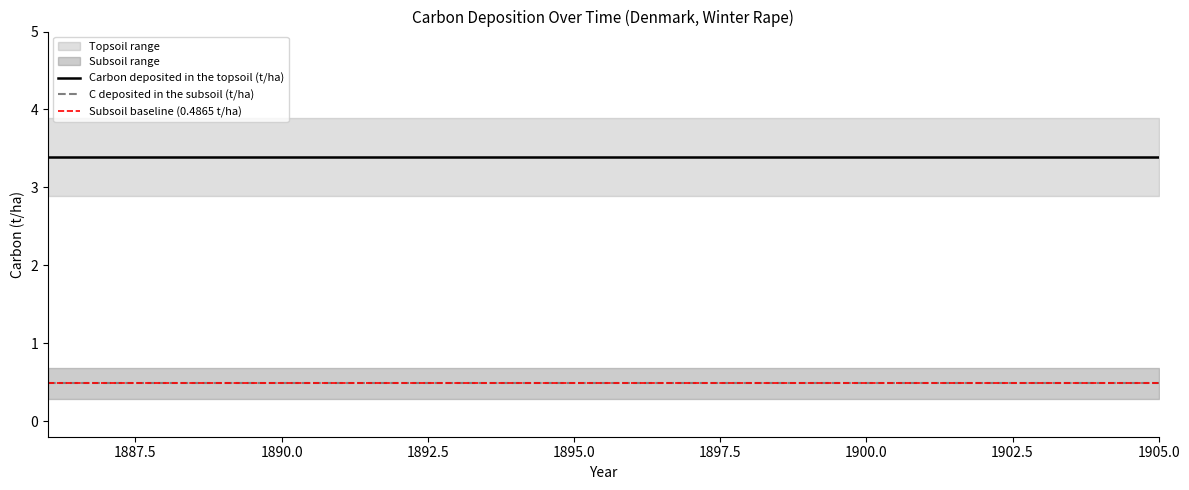

True or false: Carbon deposited in the topsoil (t/ha) and C deposited in the subsoil (t/ha) intersect in this chart.

False